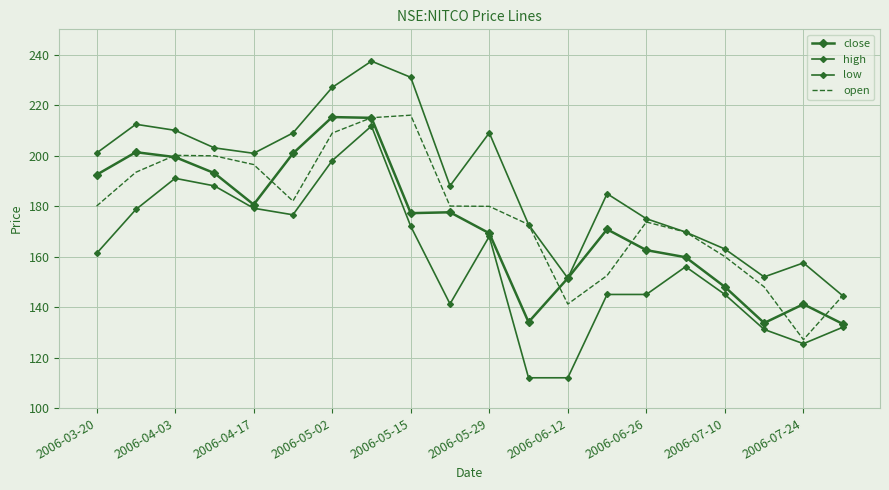

True or false: low and open intersect in this chart.

False